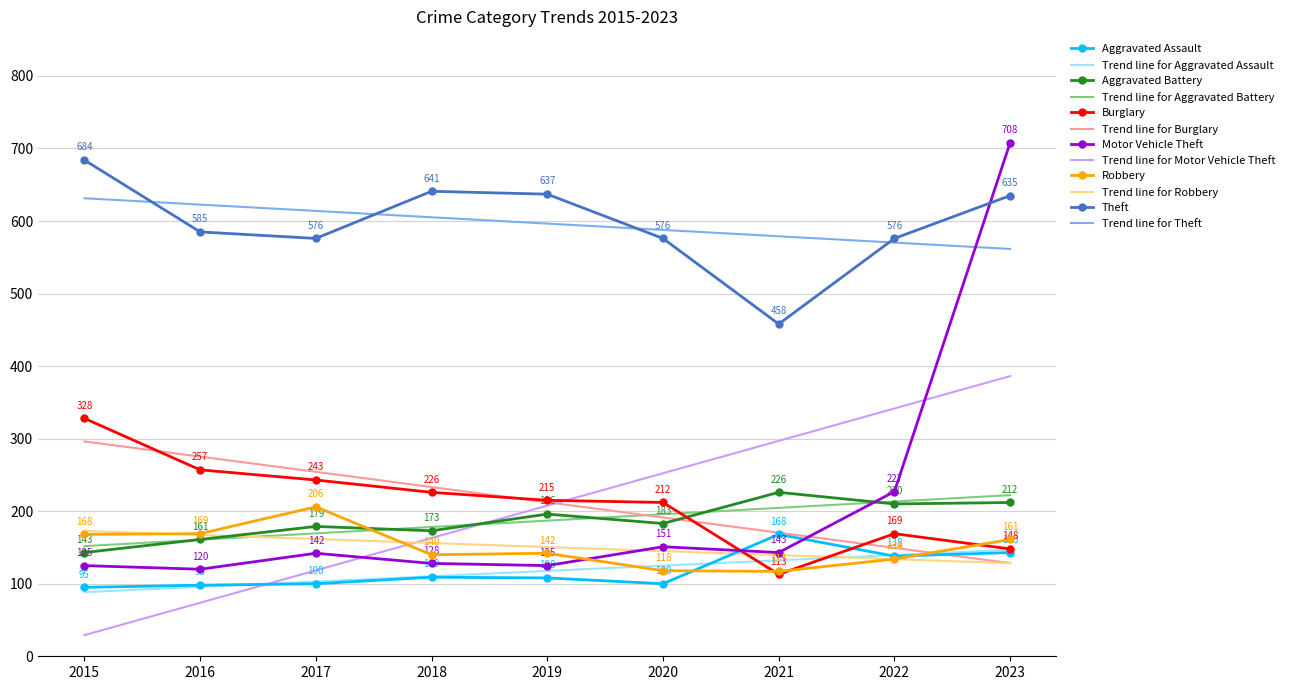

At which category is the sum across all series the highest?

2023